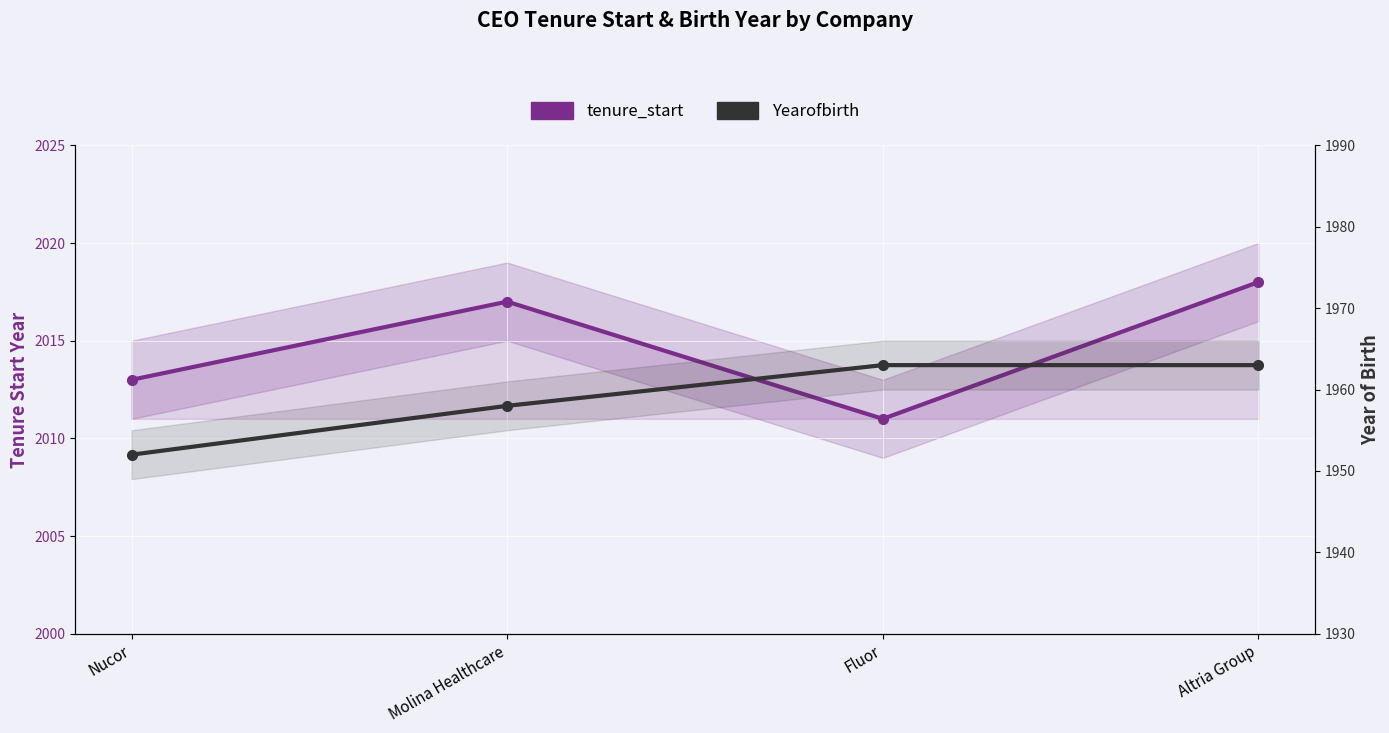

How many lines are shown in the chart?

2